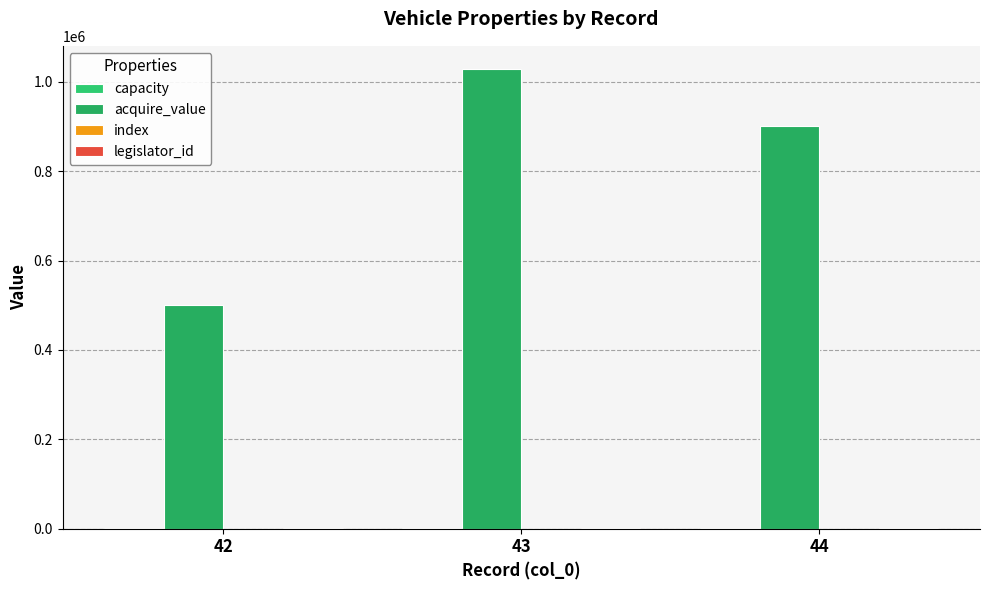

How many groups of bars are there?

3